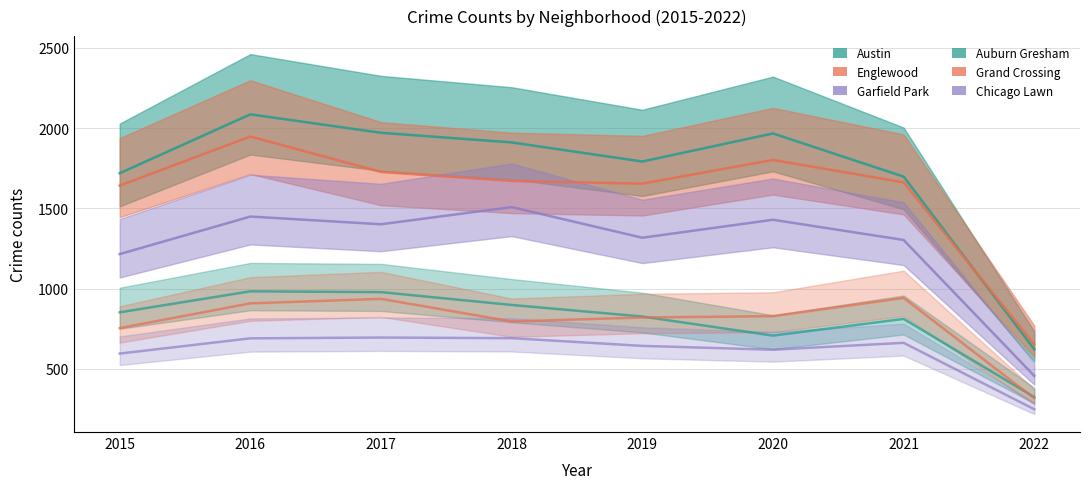

Reading right to left, extract all data points from this chart.

Austin: 2022=622	2021=1698	2020=1967	2019=1792	2018=1911	2017=1971	2016=2086	2015=1719
Englewood: 2022=652	2021=1662	2020=1802	2019=1654	2018=1671	2017=1727	2016=1948	2015=1642
Garfield Park: 2022=456	2021=1303	2020=1429	2019=1317	2018=1508	2017=1401	2016=1449	2015=1215
Auburn Gresham: 2022=324	2021=811	2020=707	2019=826	2018=898	2017=978	2016=983	2015=852
Grand Crossing: 2022=316	2021=942	2020=828	2019=820	2018=795	2017=936	2016=908	2015=754
Chicago Lawn: 2022=248	2021=662	2020=619	2019=643	2018=691	2017=695	2016=690	2015=595